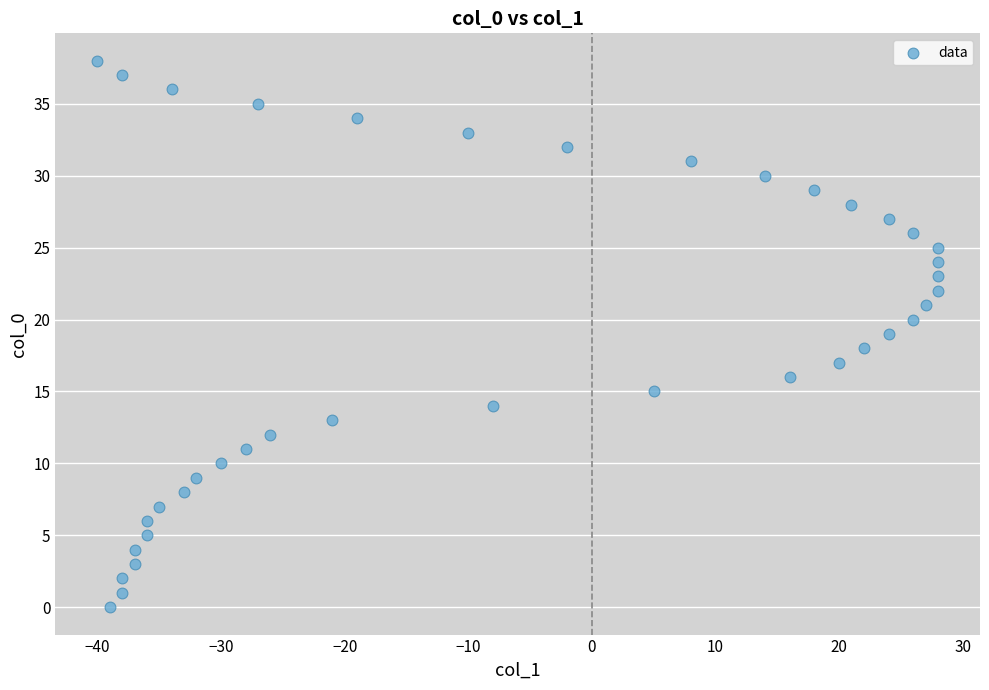

What is the range of X values (max minus min)?

68